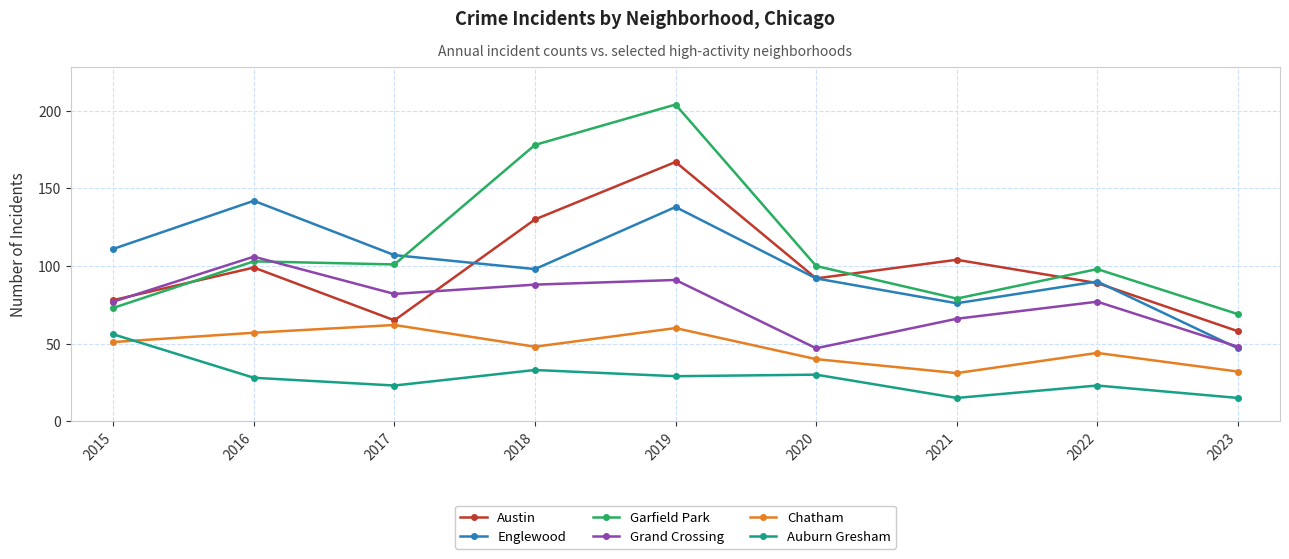

Where is Englewood nearest to the value 94?

2020